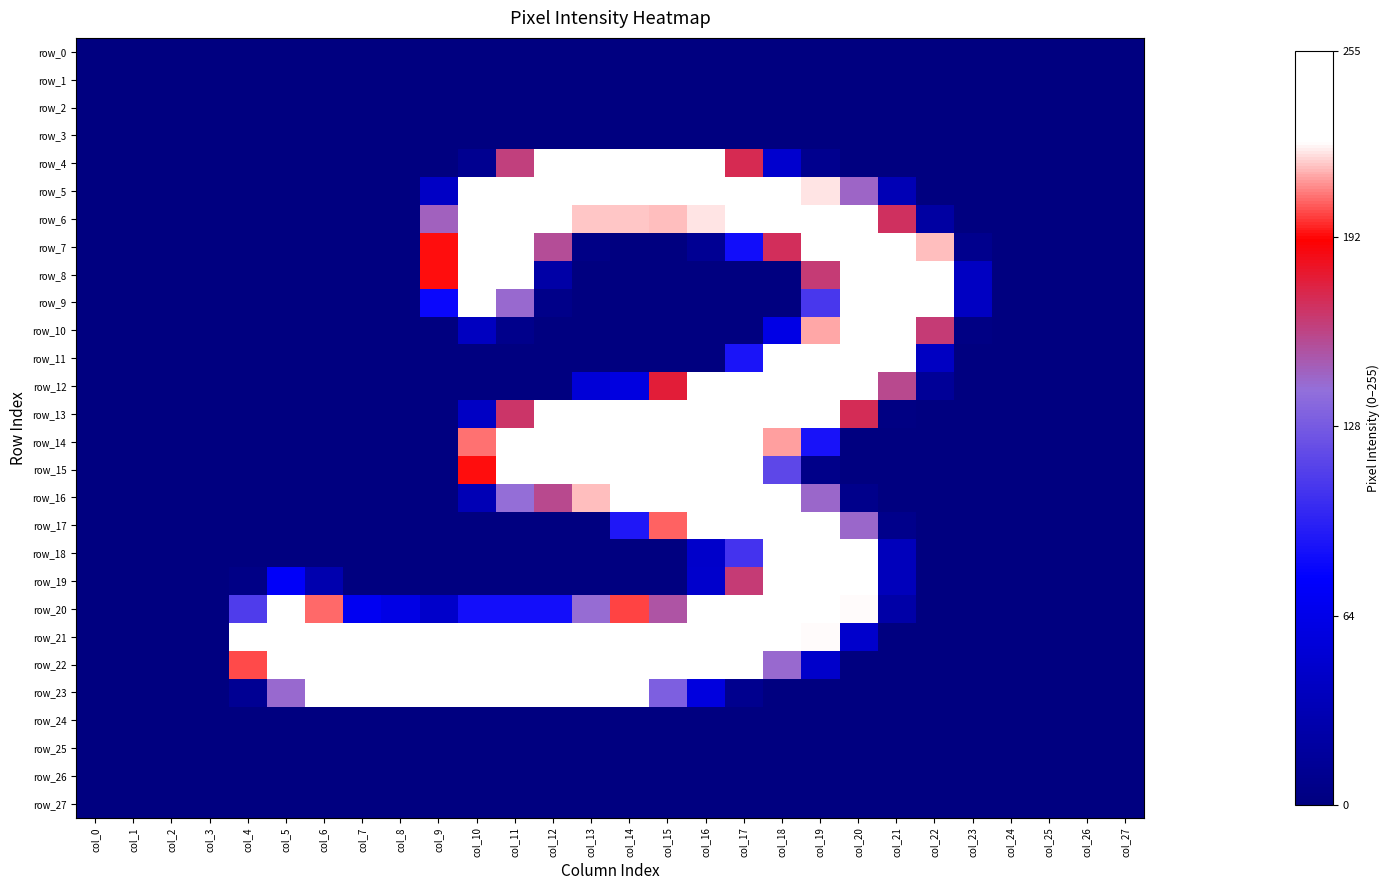

At which category is the sum across all series the highest?

col_18